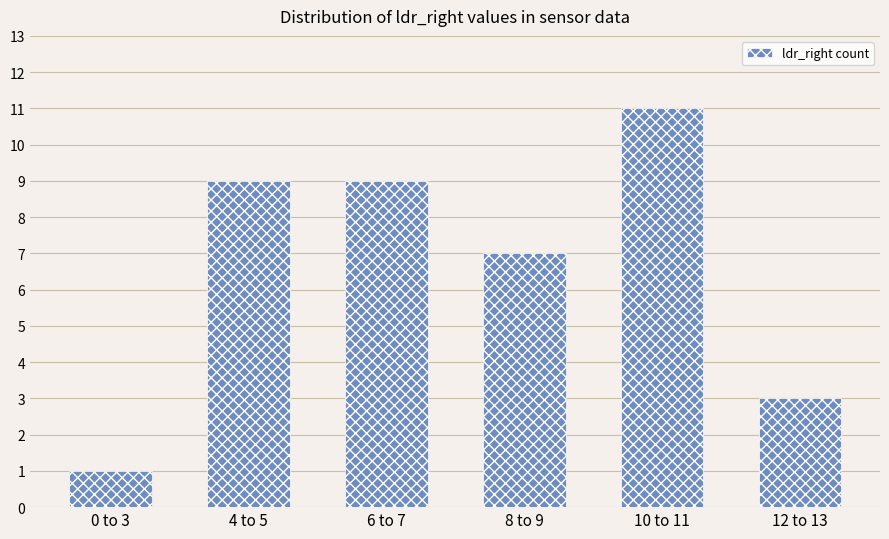

What value does the data have at 0 to 3?

1